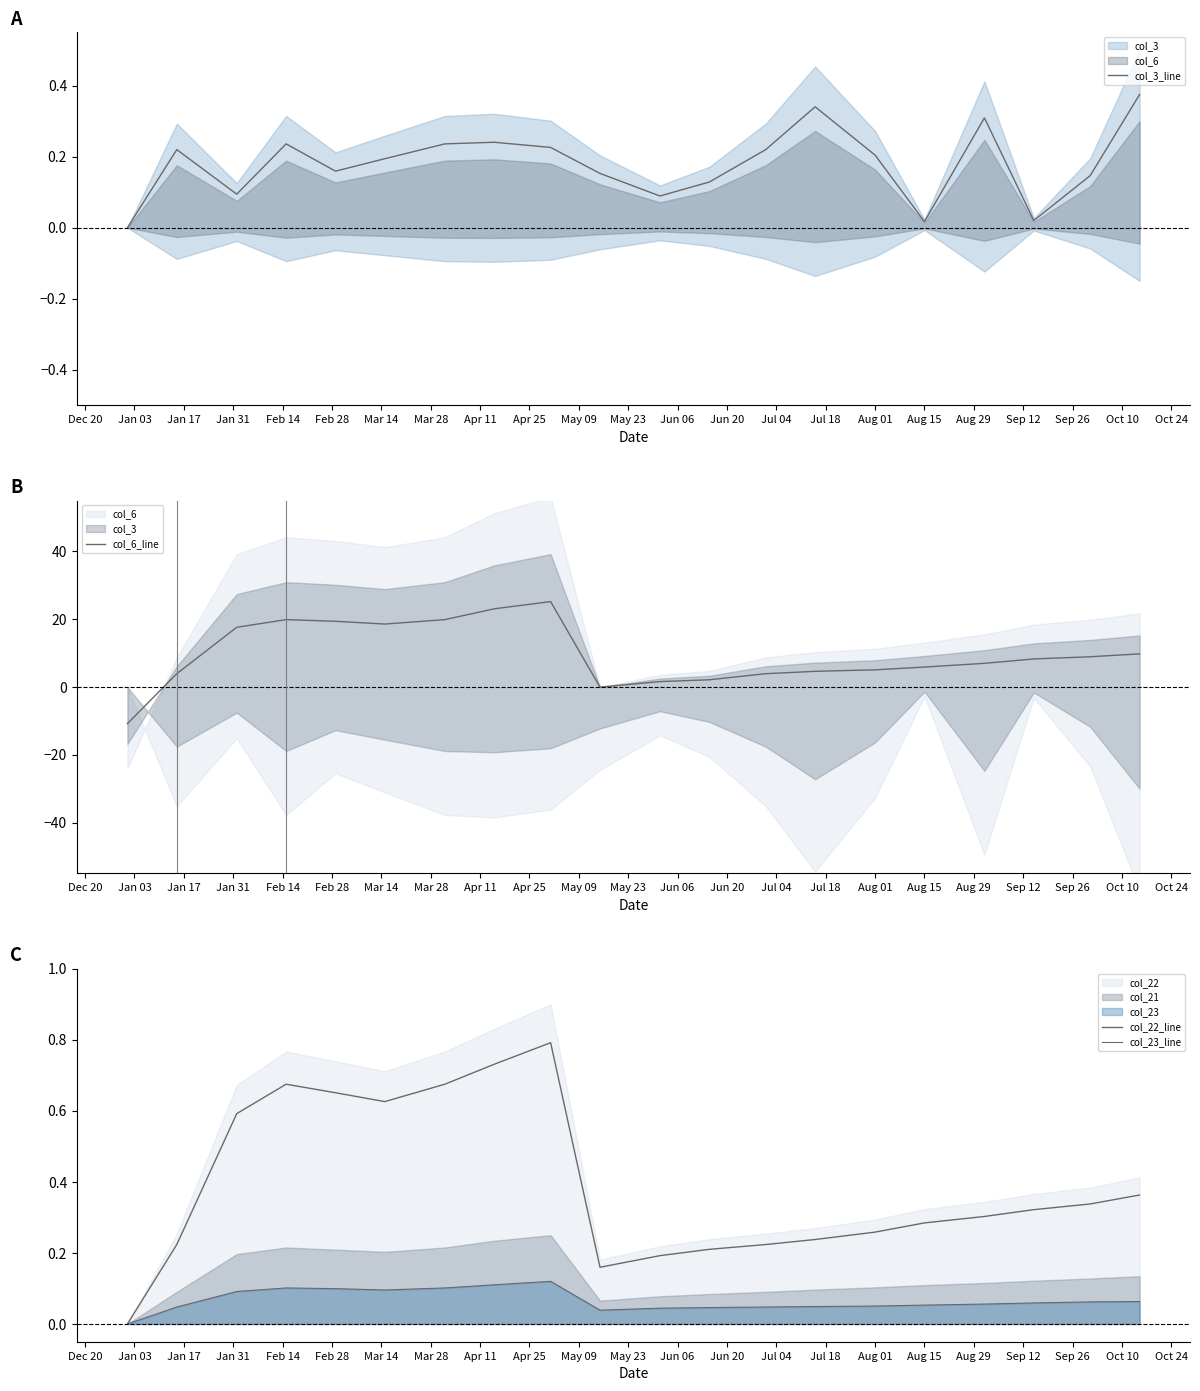

True or false: col_22_line and col_23_line intersect in this chart.

False